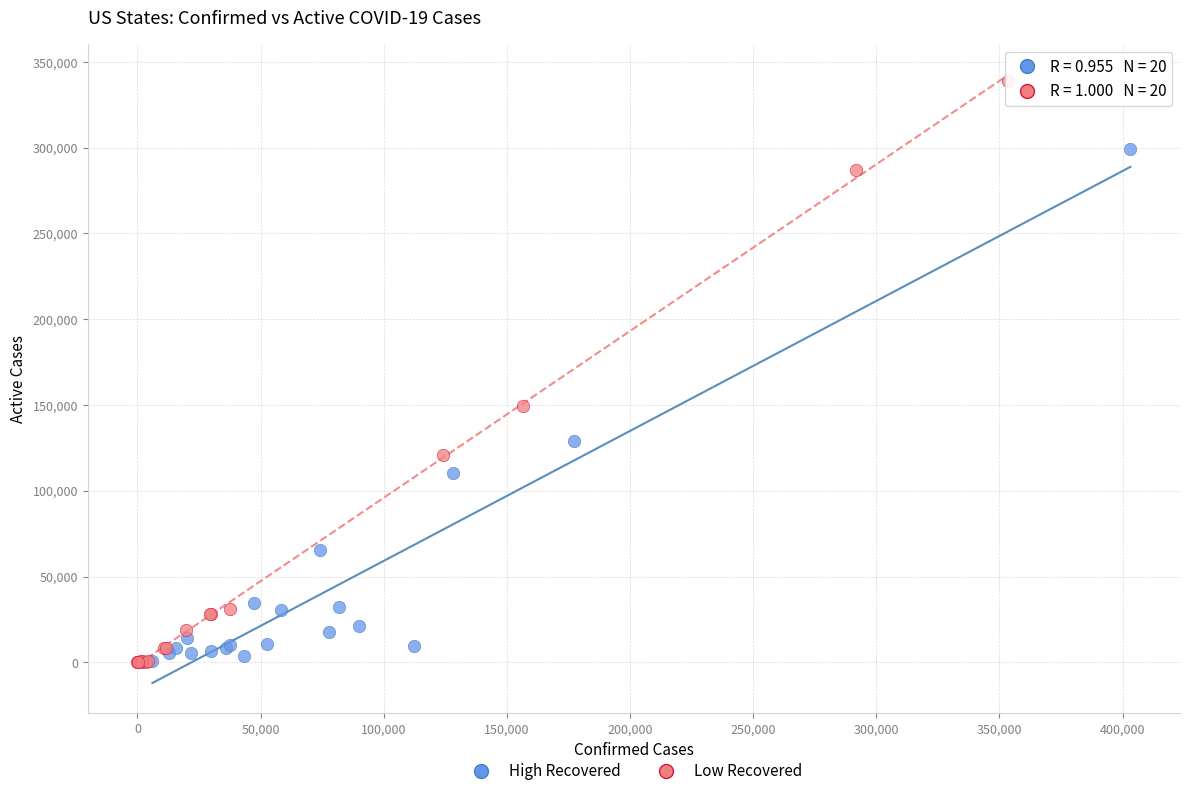

Which series has the widest spread of Y values?

Low Recovered